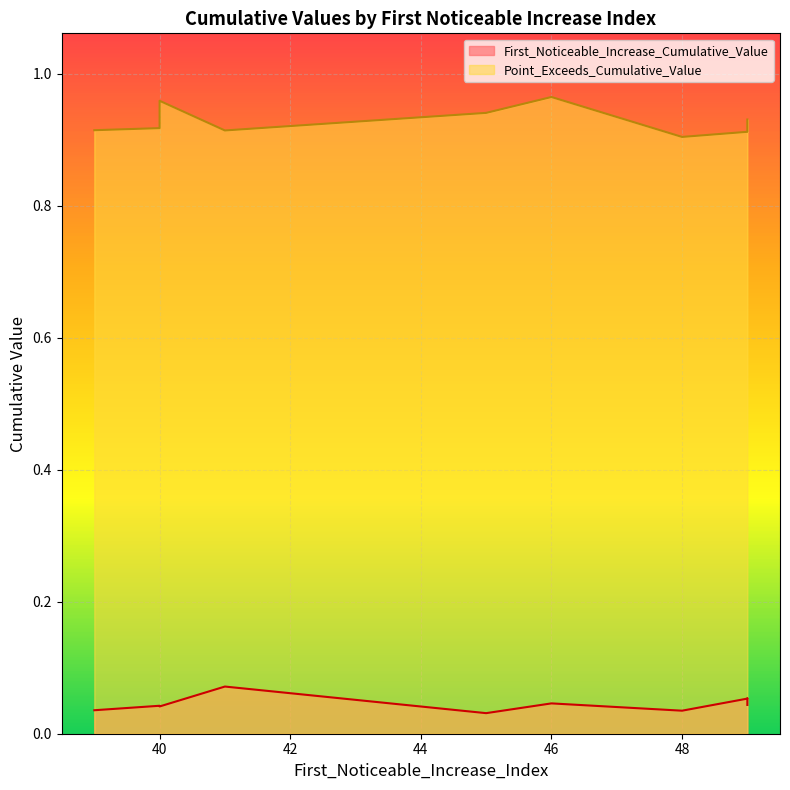

Is it true that Point_Exceeds_Cumulative_Value equals 0.9 at 41?

True